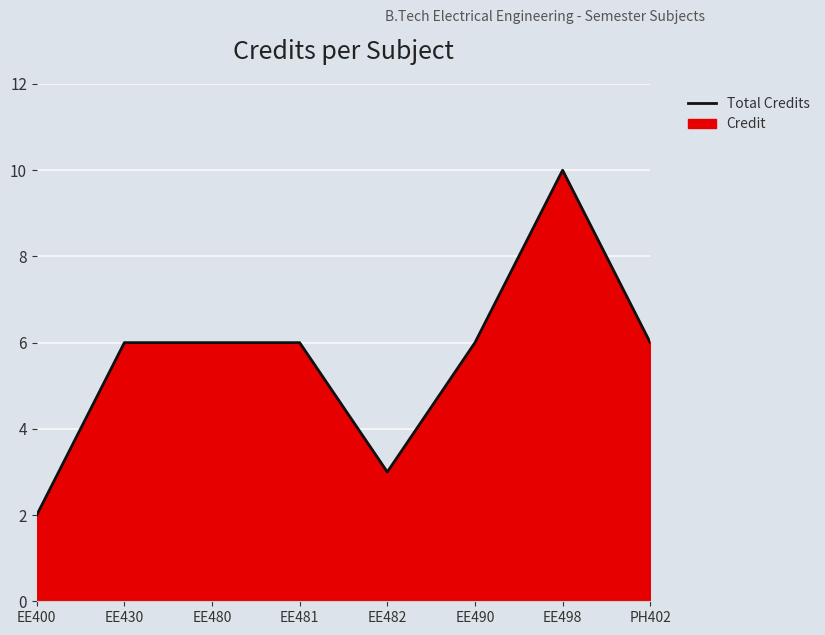

How many distinct data groups are displayed?

1